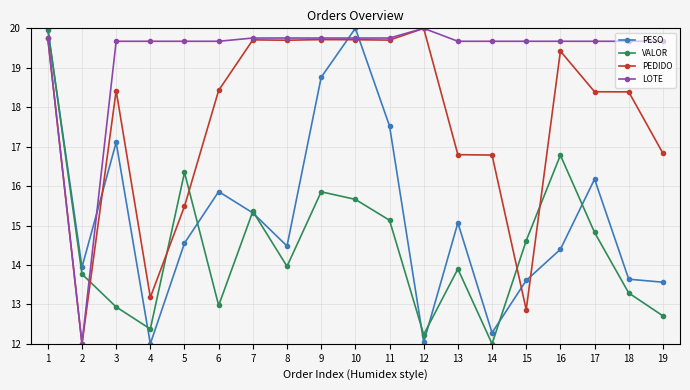

What are all the series names shown in the legend?

PESO, VALOR, PEDIDO, LOTE